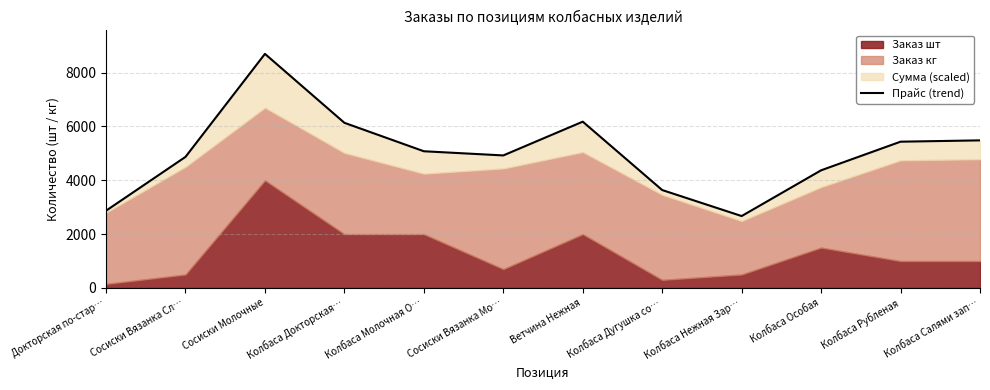

Rank the categories by value from highest to lowest.

Сосиски Молочные, Ветчина Нежная, Колбаса Докторская…, Колбаса Салями зап…, Колбаса Рубленая, Колбаса Молочная О…, Сосиски Вязанка Мо…, Сосиски Вязанка Сл…, Колбаса Особая, Колбаса Дугушка со…, Докторская по-стар…, Колбаса Нежная Зар…